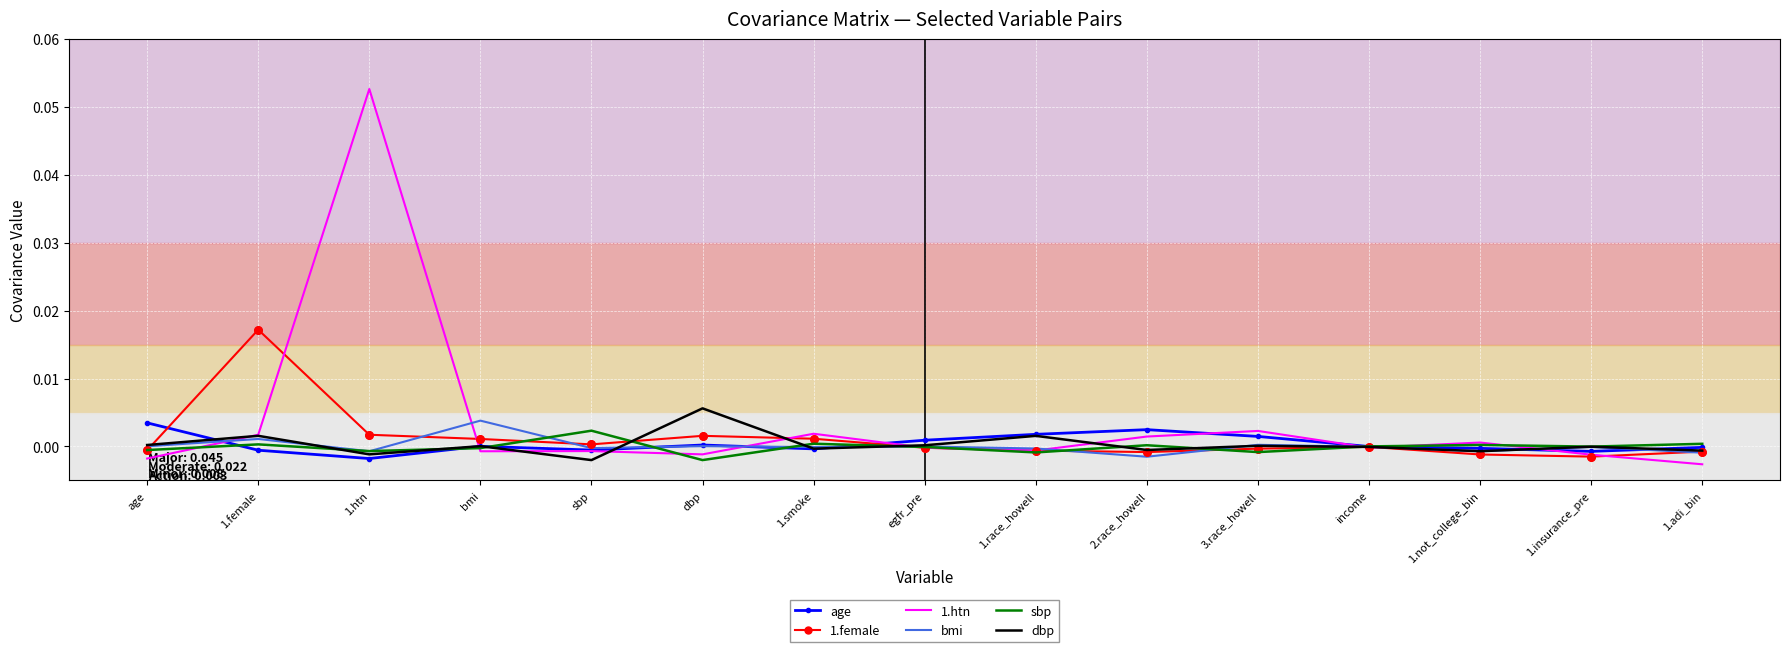

What are all the series names shown in the legend?

age, 1.female, 1.htn, bmi, sbp, dbp